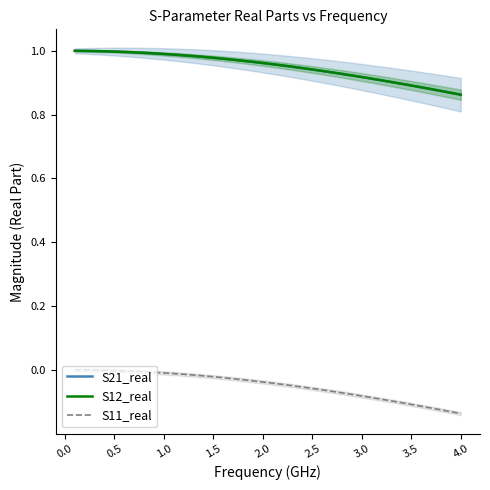

The value of S21_real at 18 is 0.3. True or false?

False